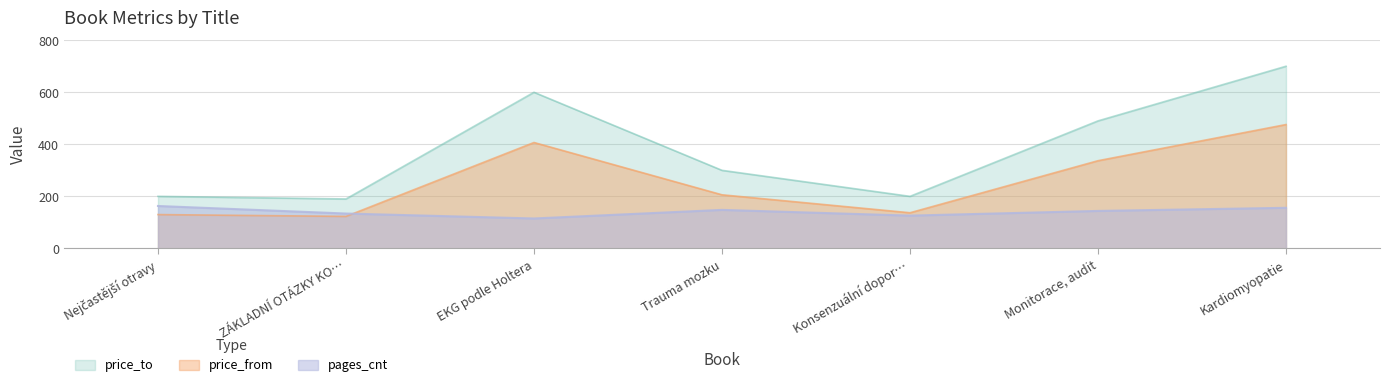

Read the pages_cnt value at ZÁKLADNÍ OTÁZKY KO…, to the nearest 5.

135